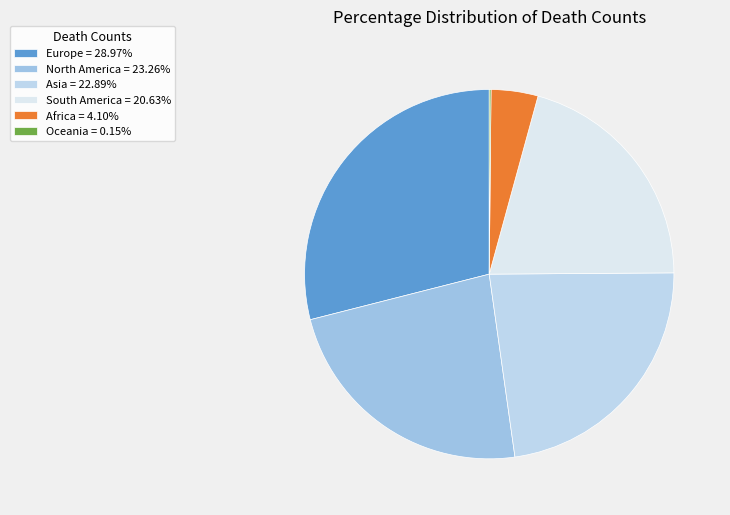

To the nearest percent, what is the average slice percentage?

17%